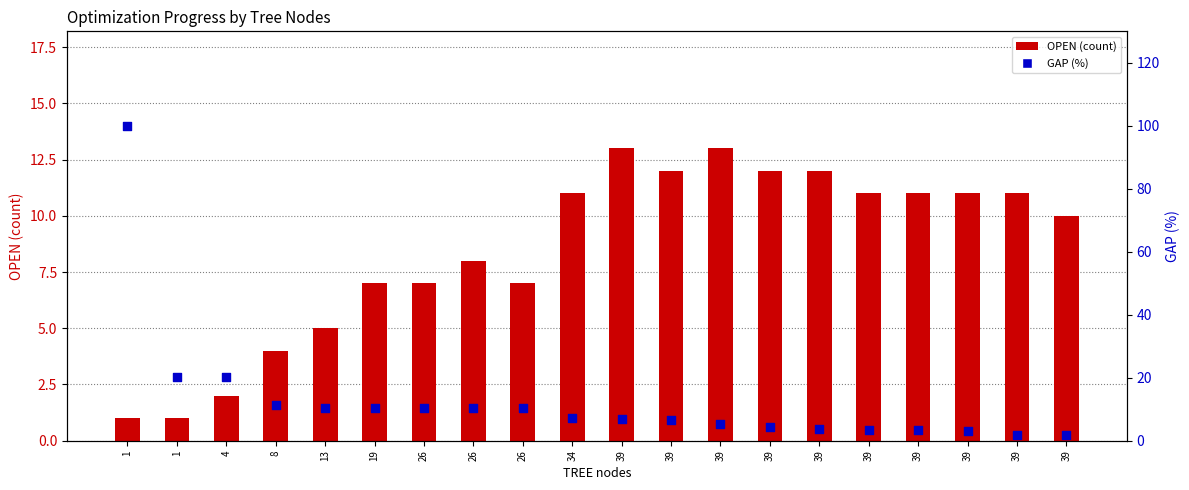

Which series reaches the maximum Y coordinate?

GAP